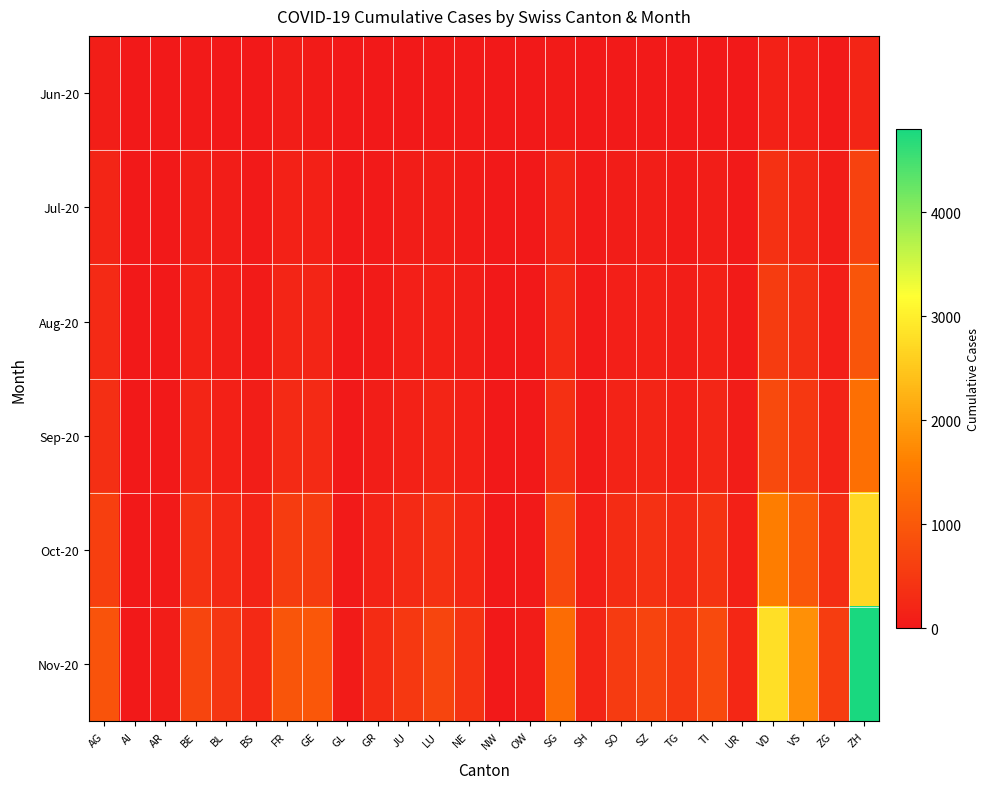

How many data points does each series have?

26